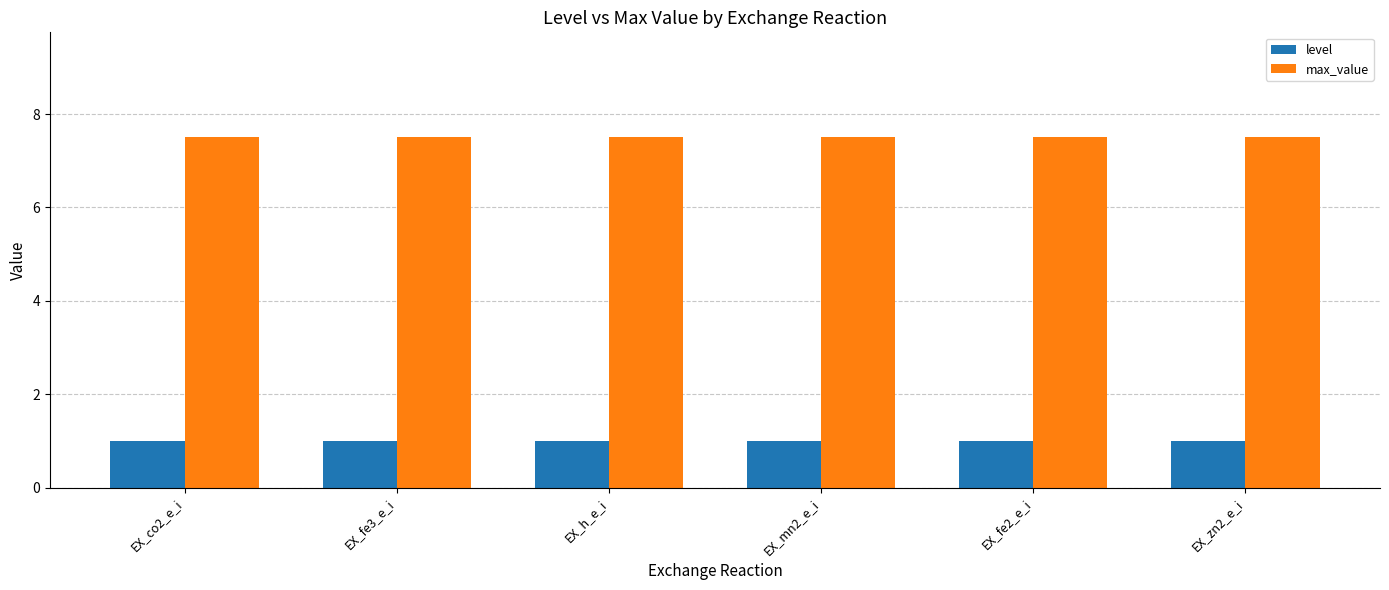

What are all the series names shown in the legend?

level, max_value